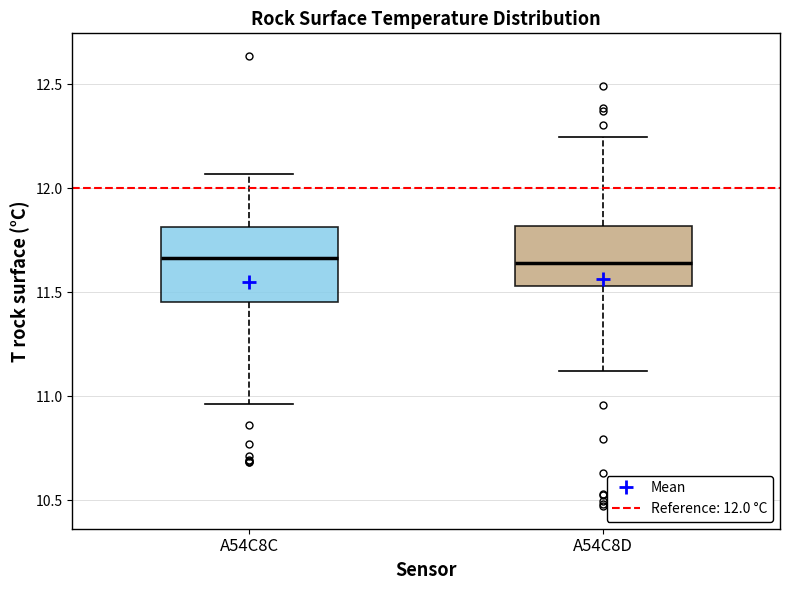

Comparing the boxes themselves (not the whiskers), which one is the tallest?

A54C8C